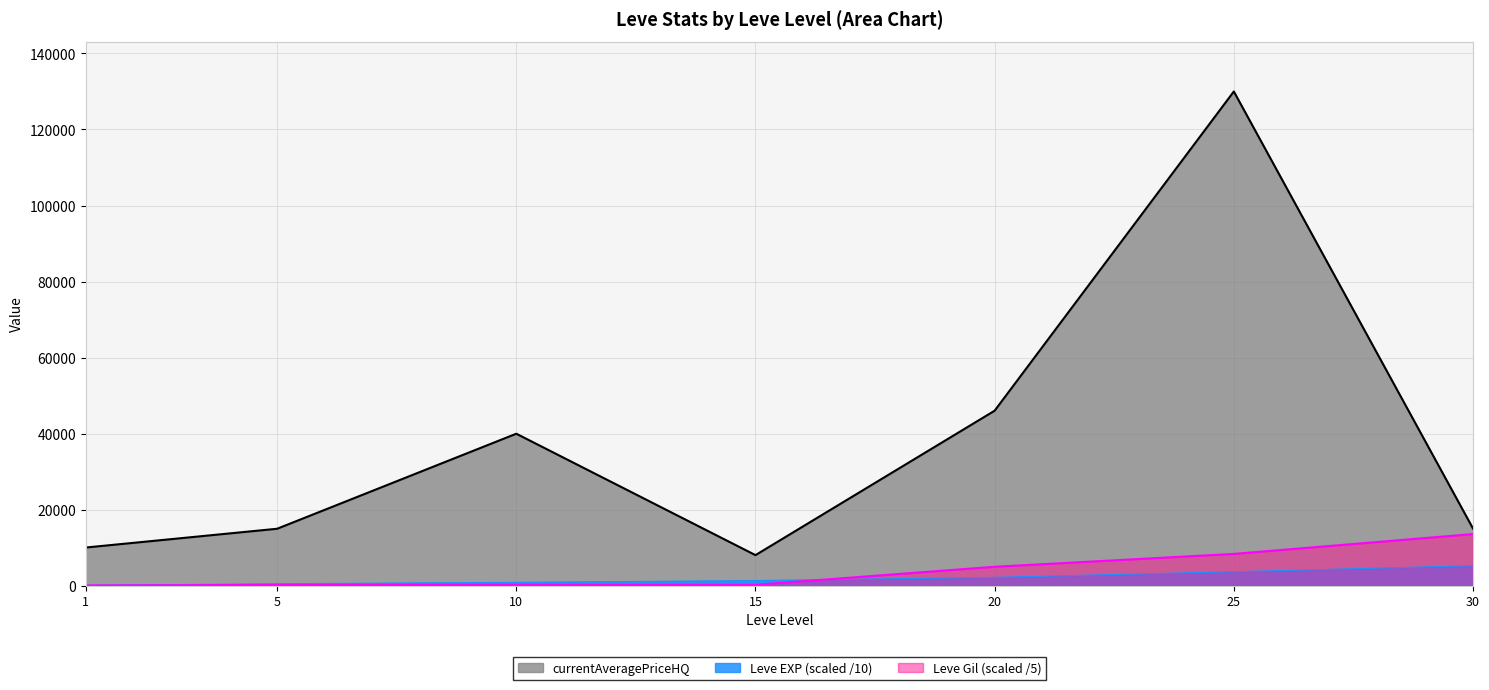

What is the minimum value shown in the chart?

22.4